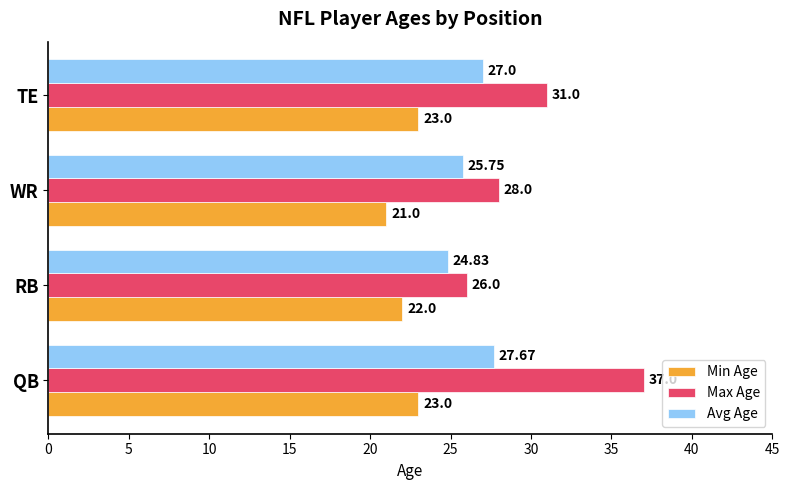

What is the spread (max minus min) of values at QB?

14.0